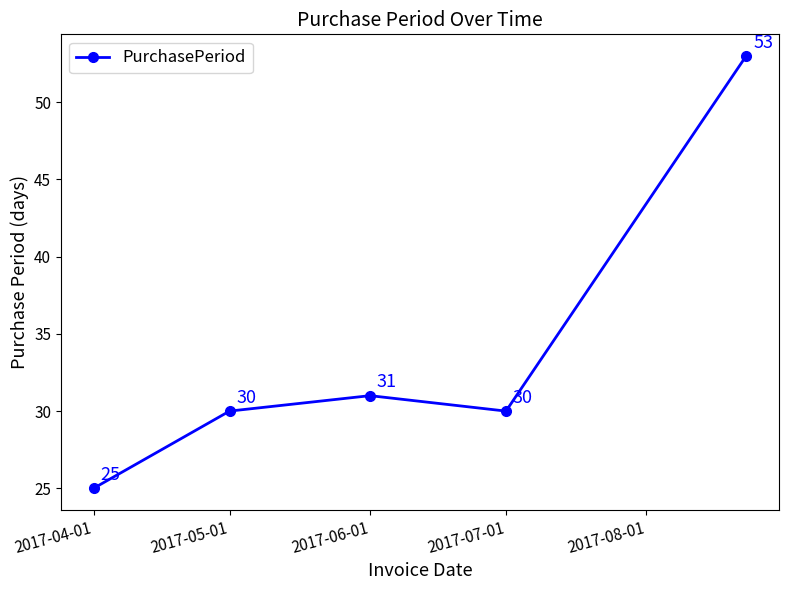

Reading left to right, extract all data points from this chart.

25	30	31	30	53